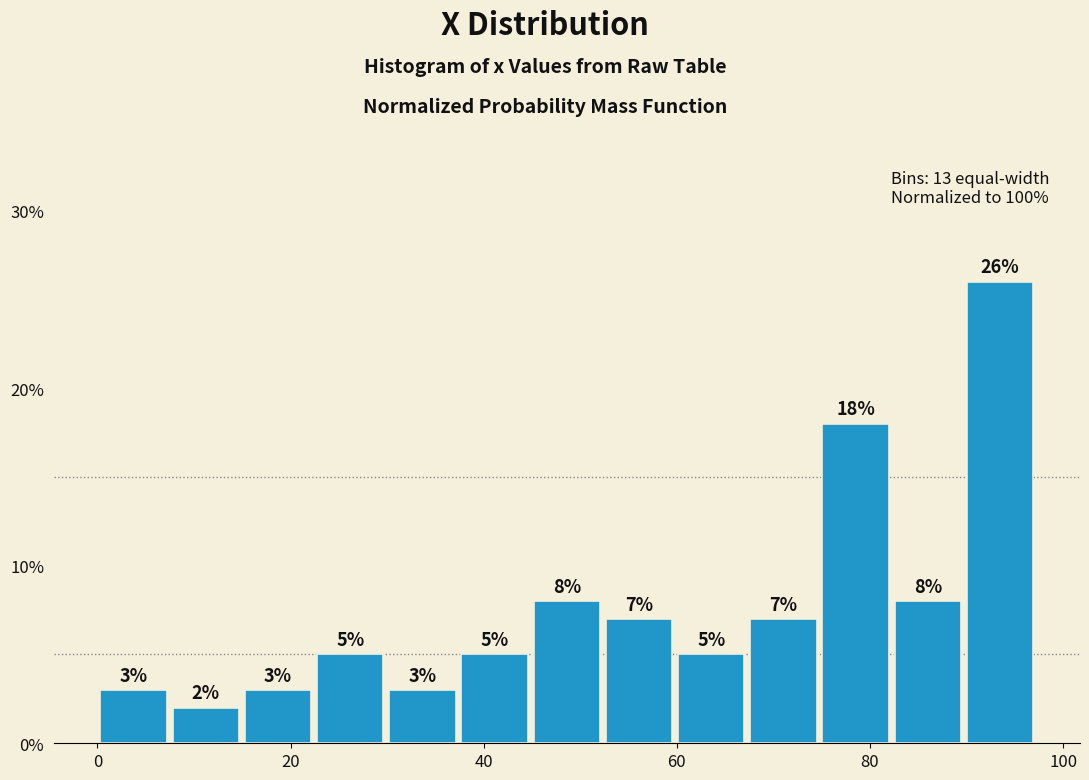

Read against the x-axis, roughly where is the centre of the tallest bar?

94